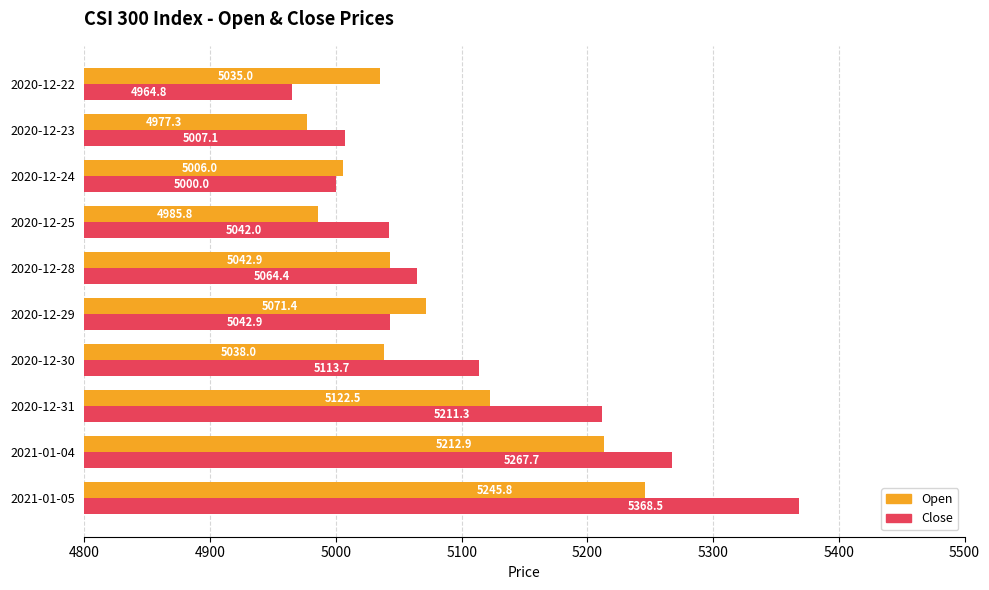

True or false: Open has a value of 5006.0 at 2020-12-24.

True